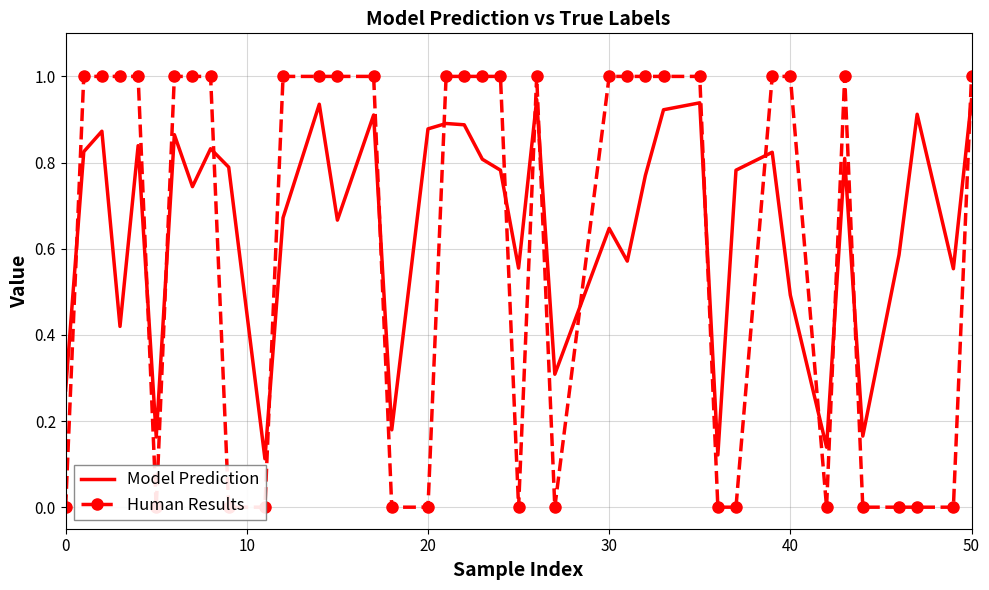

True or false: Model Prediction has a value of 0.5 at 0.

False